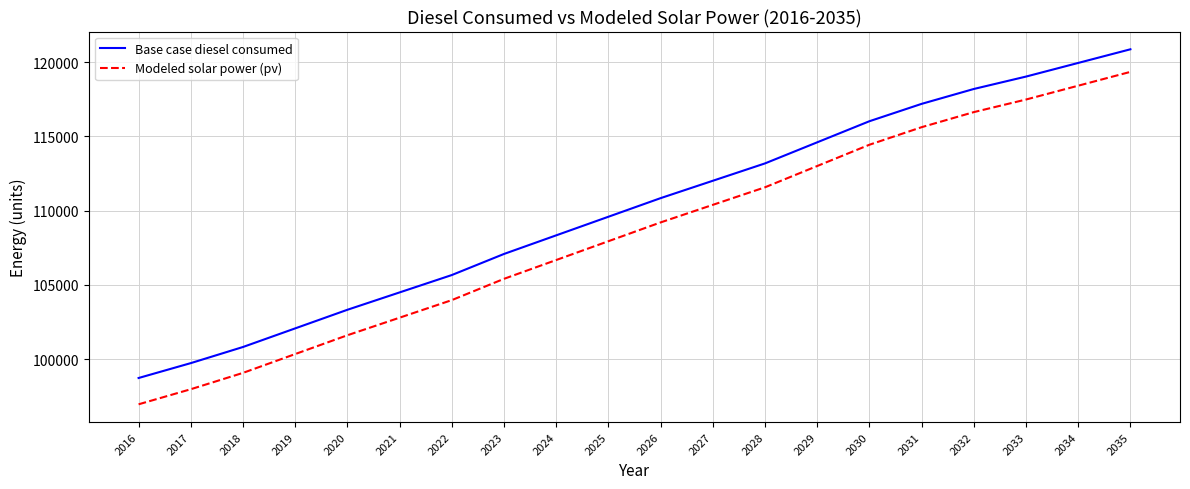

Rank the series at 2025 from lowest to highest value.

Modeled solar power (pv), Base case diesel consumed